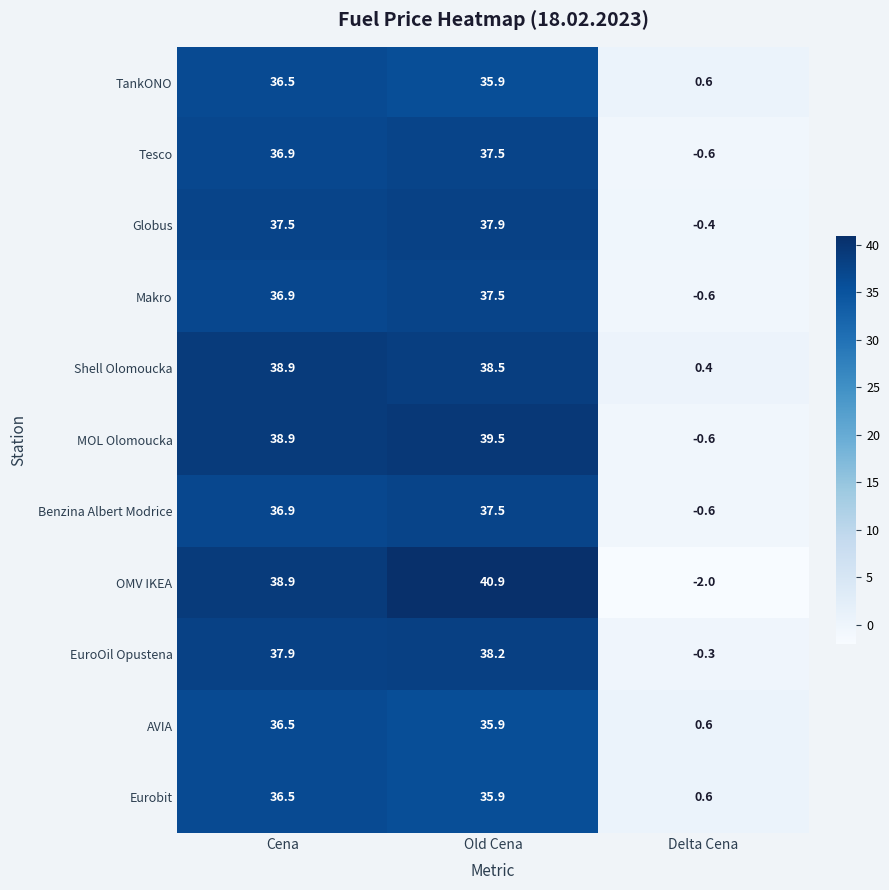

Which category has the highest value across all series?

Old Cena